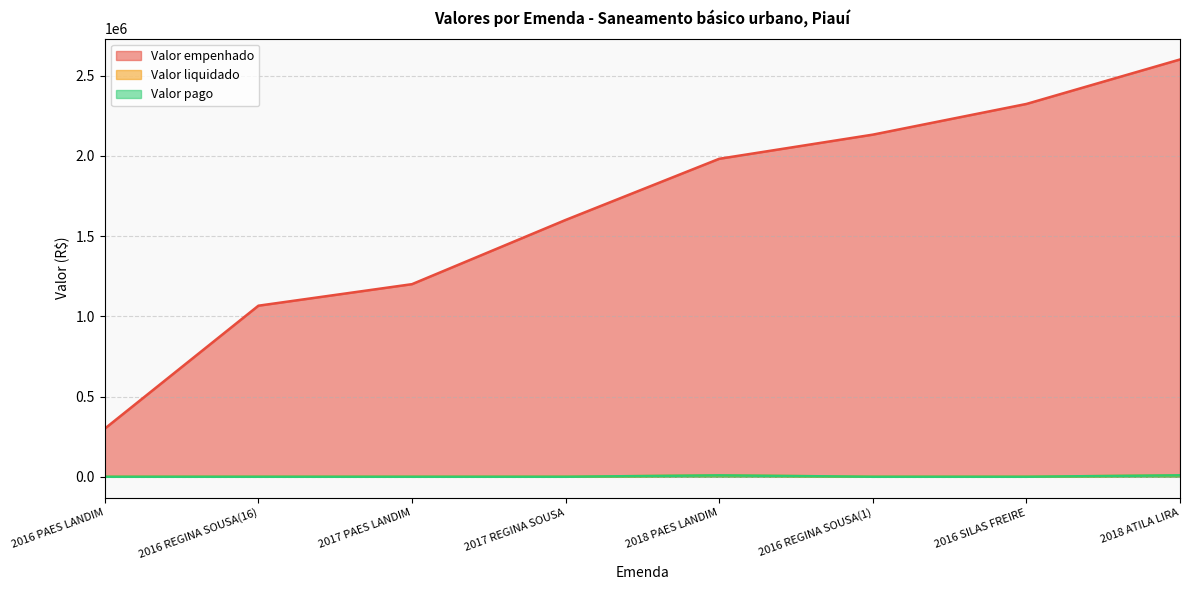

What is the sum of the Valor empenhado values at 2016 REGINA SOUSA(16) and 2018 PAES LANDIM?

3046942